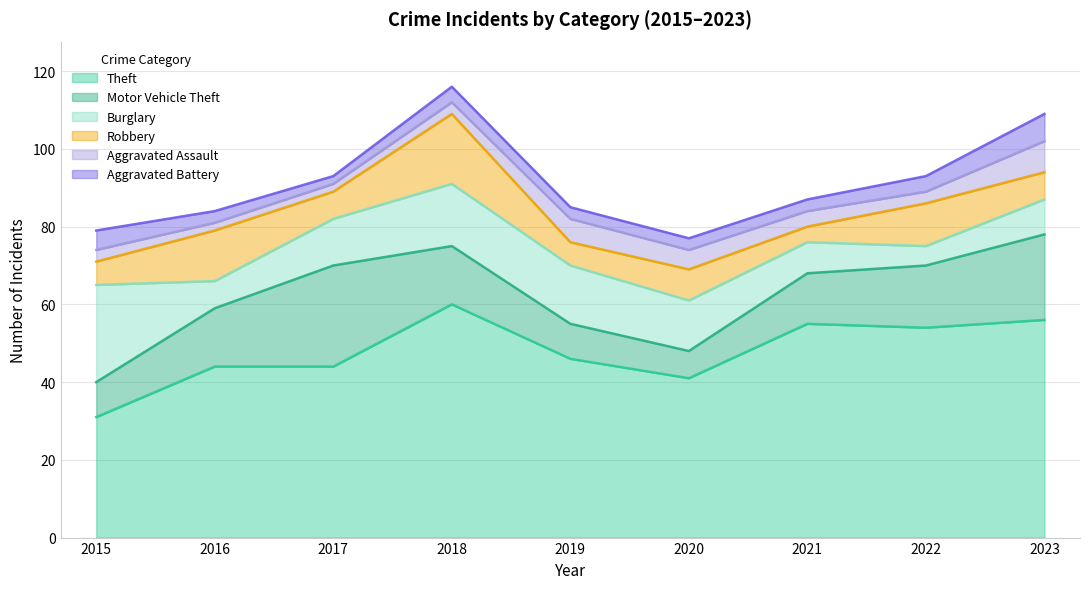

How many data points in Burglary are above 12?

4